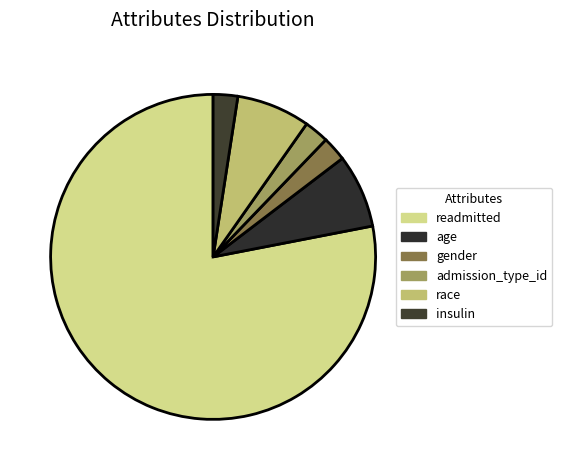

What is the largest slice in the pie chart?

readmitted